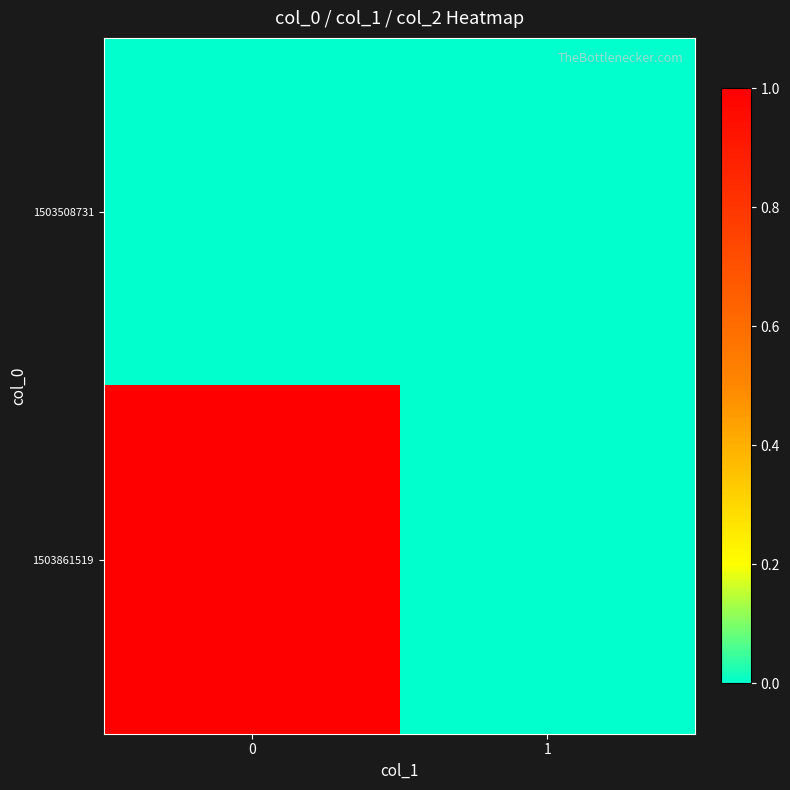

What is the spread (max minus min) of values at 0?

1